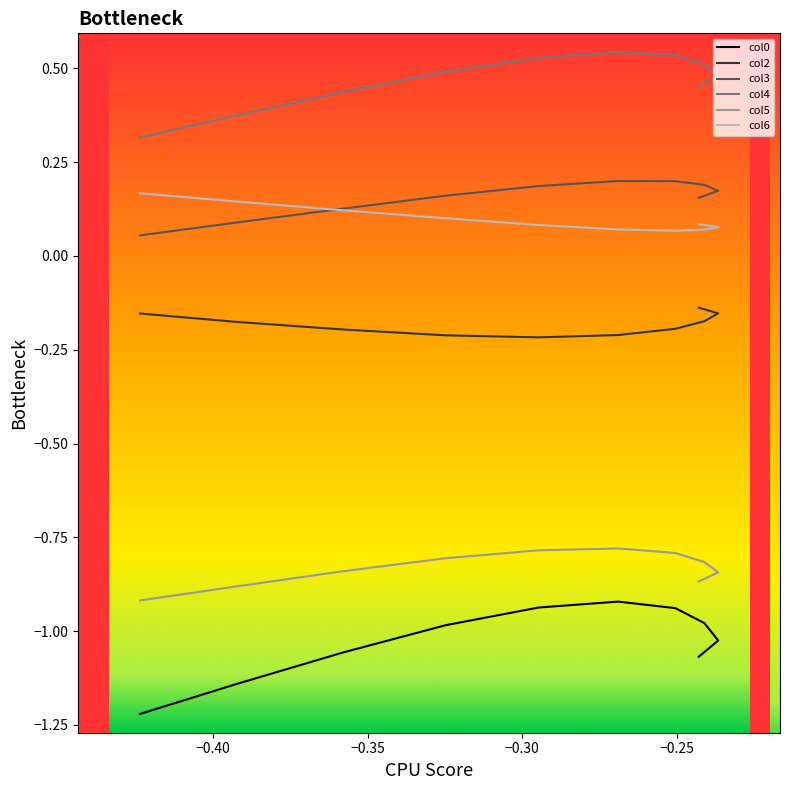

What is the label of the 3rd point from the left?

−0.35